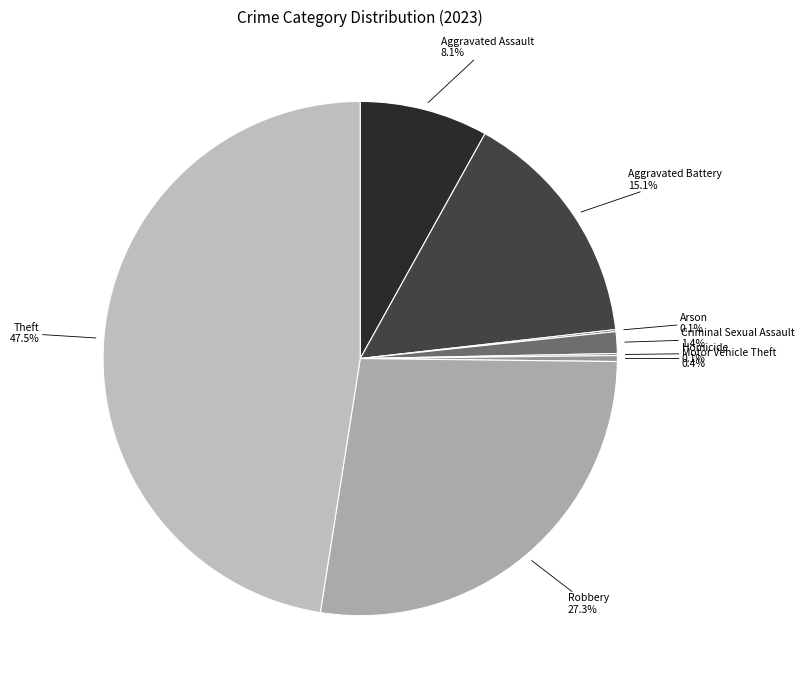

Does Criminal Sexual Assault account for over 50% of the chart?

No